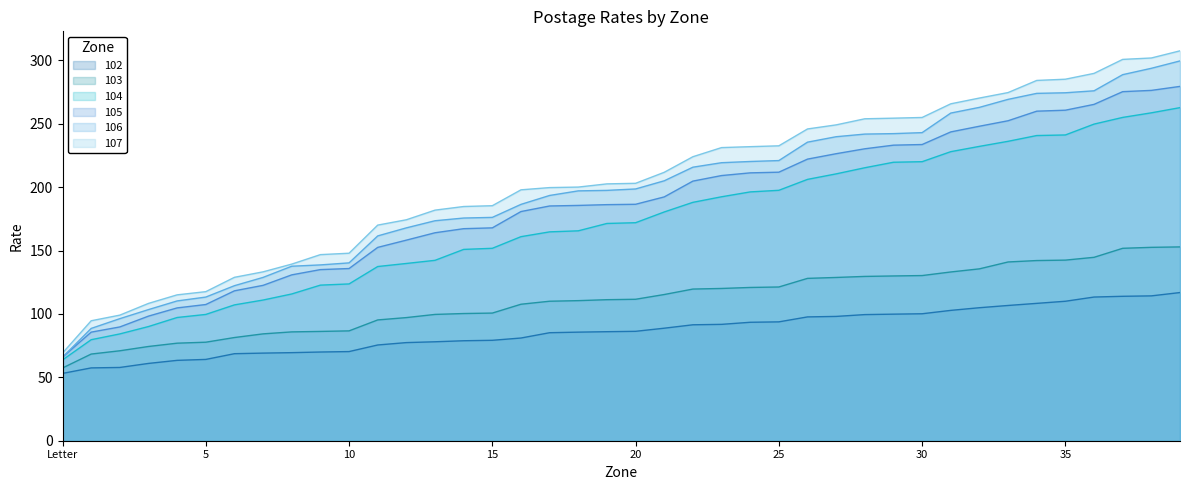

Which has a higher value, 38 or 21?

38